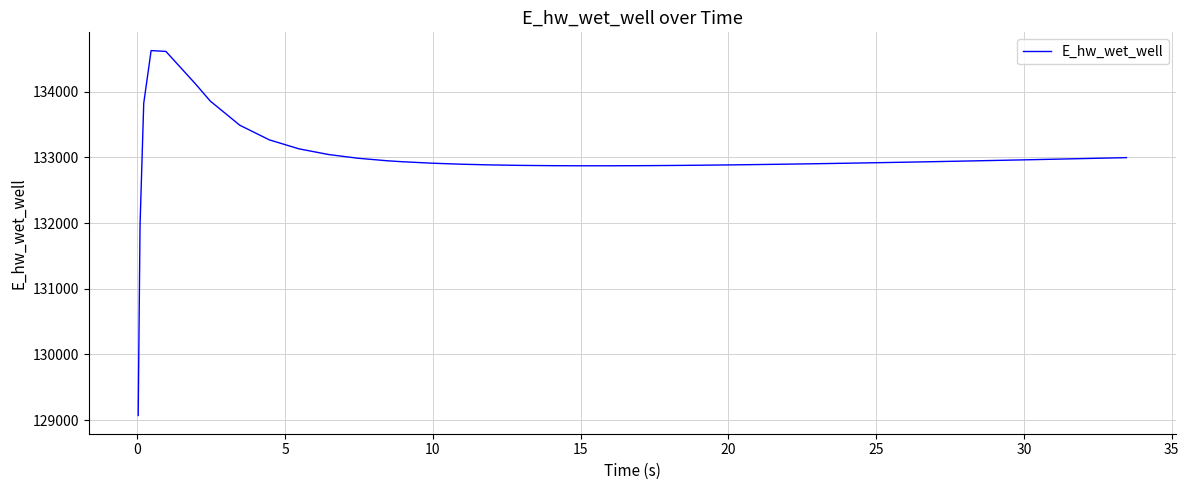

What is the greatest value displayed?

134628.2